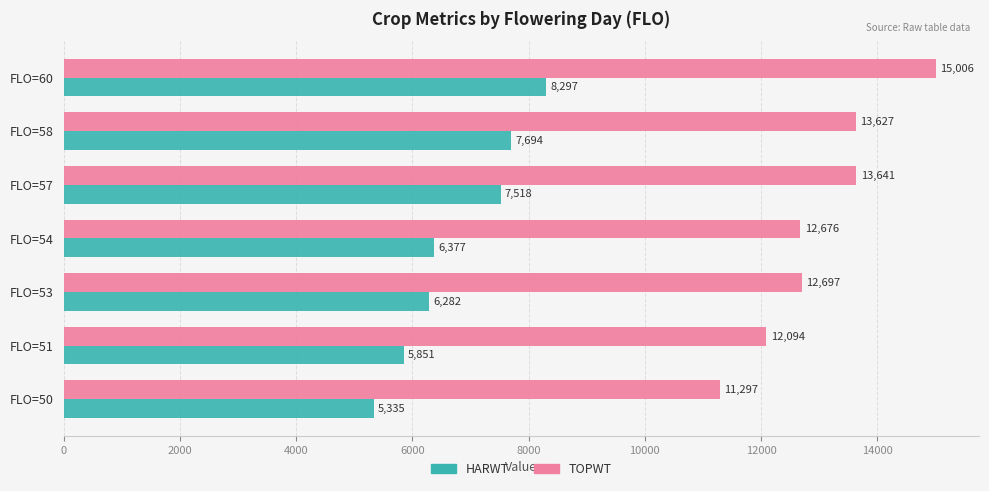

What is the sum of all TOPWT values?

91038